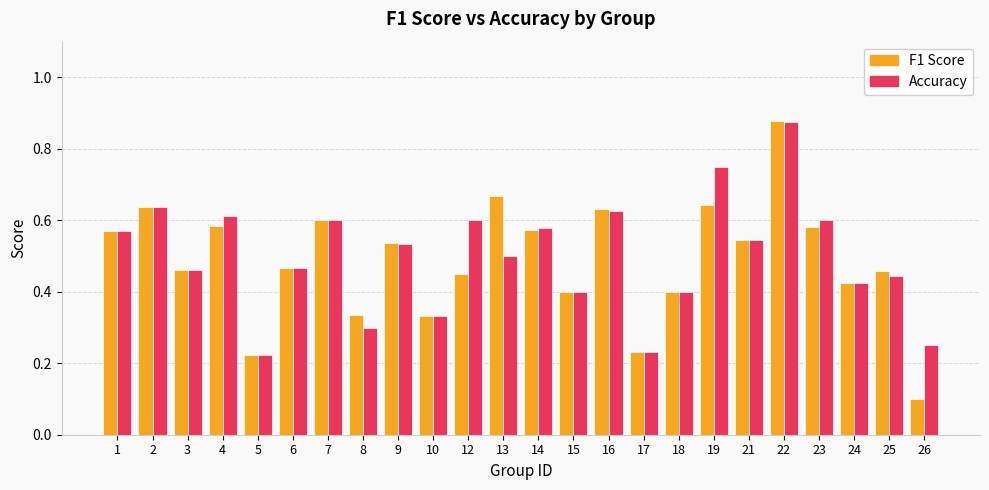

The F1 Score series shows 0.1 at 10. True or false?

False